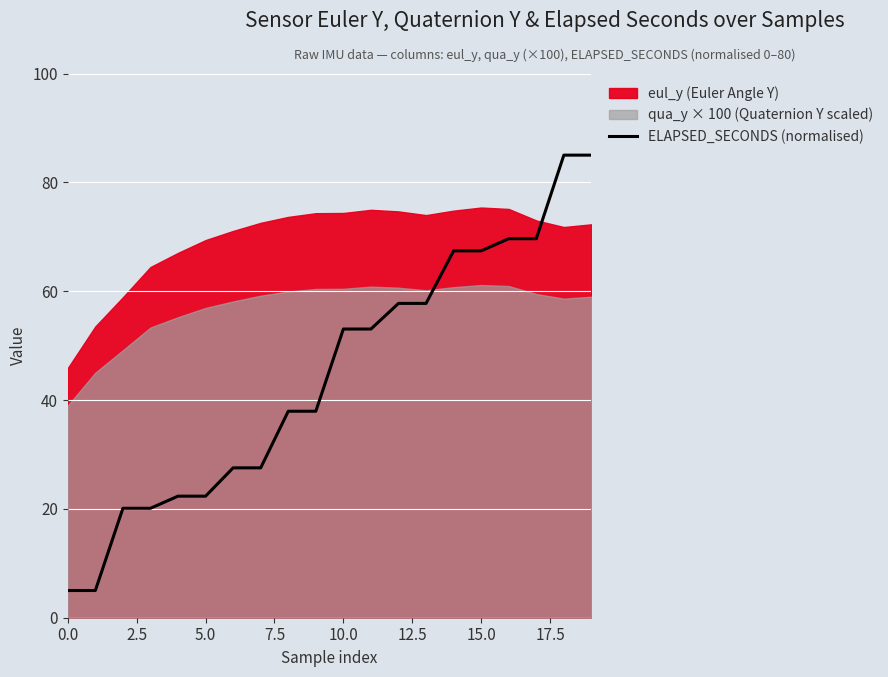

What is the highest value of the ELAPSED_SECONDS (normalised) series?

85.0